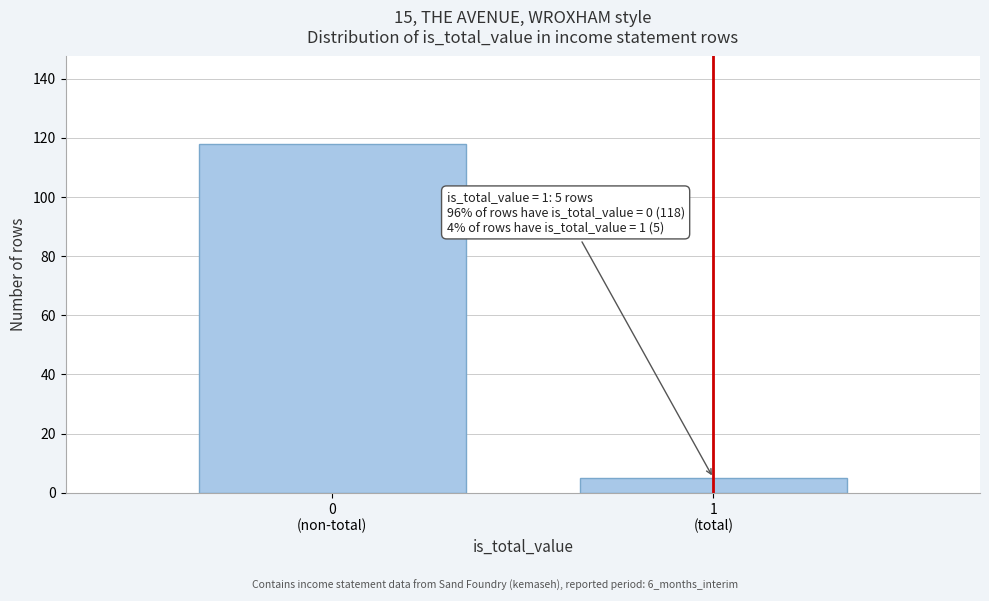

Reading left to right, transcribe all the data shown in this chart.

118	5